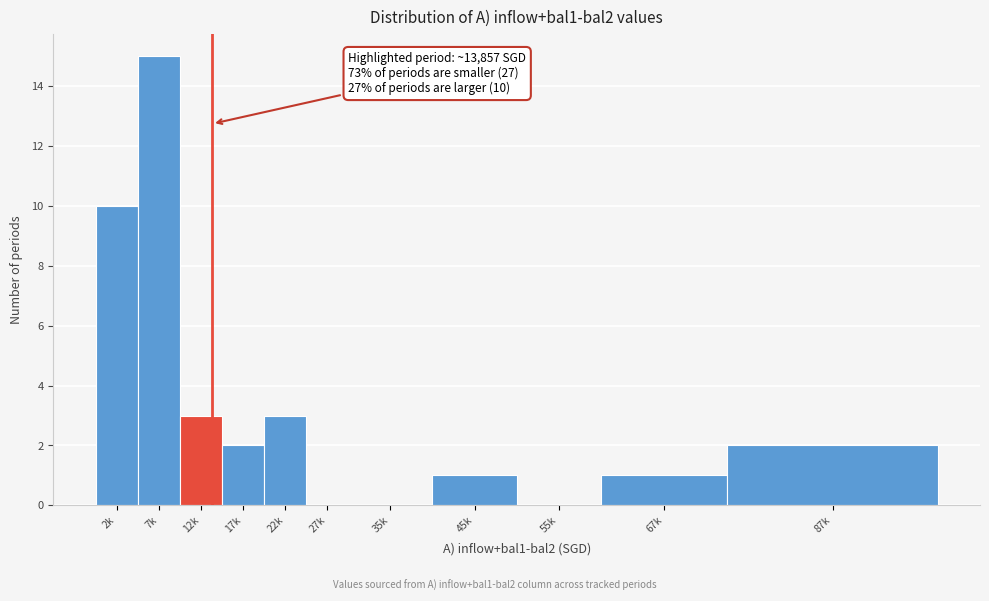

Reading left to right, list all the values displayed in this chart.

2k=10	7k=15	12k=3	17k=2	22k=3	27k=0	35k=0	45k=1	55k=0	67k=1	87k=2